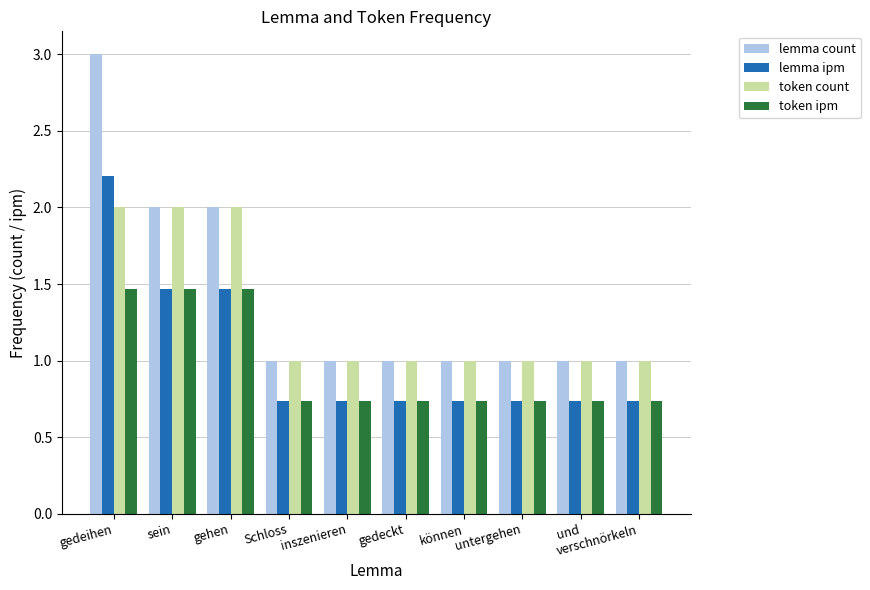

What are all the series names shown in the legend?

lemma count, lemma ipm, token count, token ipm